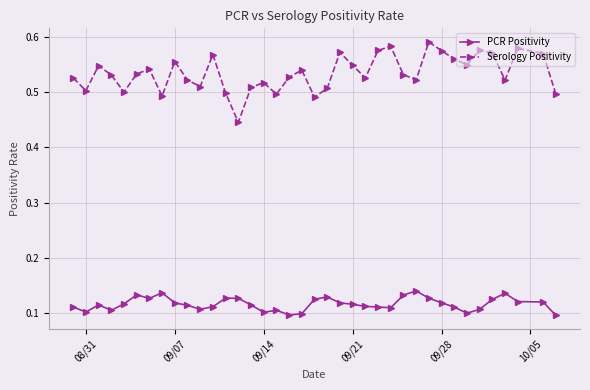

At how many categories does at least one series exceed 0?

38